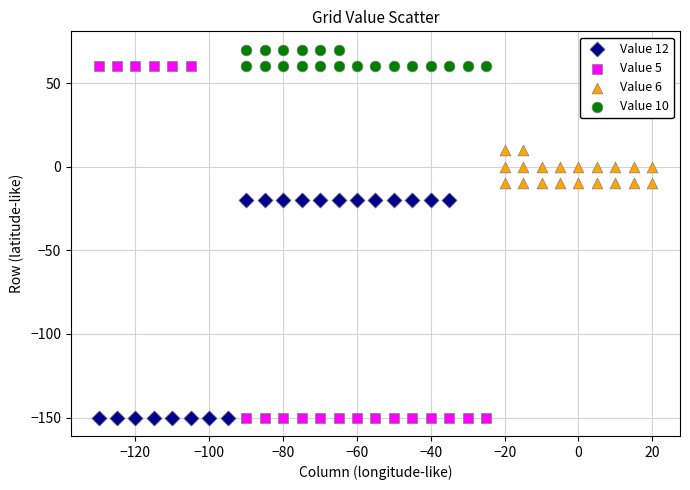

Which series reaches the maximum Y coordinate?

Value 10